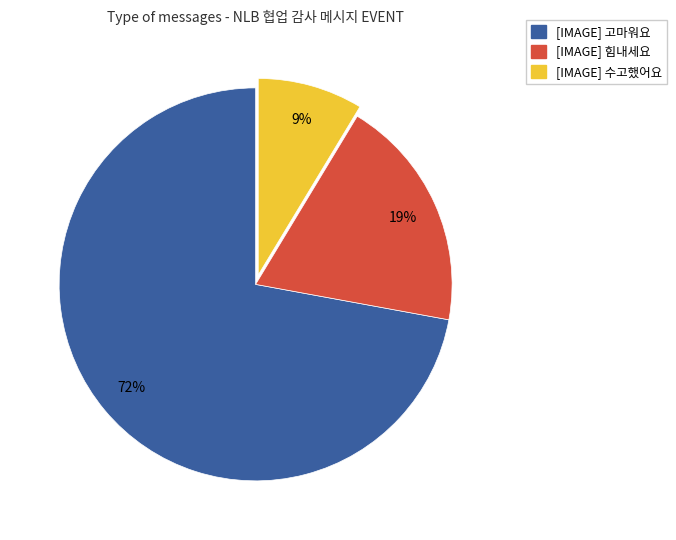

What percentage is the [IMAGE] 힘내세요 slice, to the nearest percent?

19%